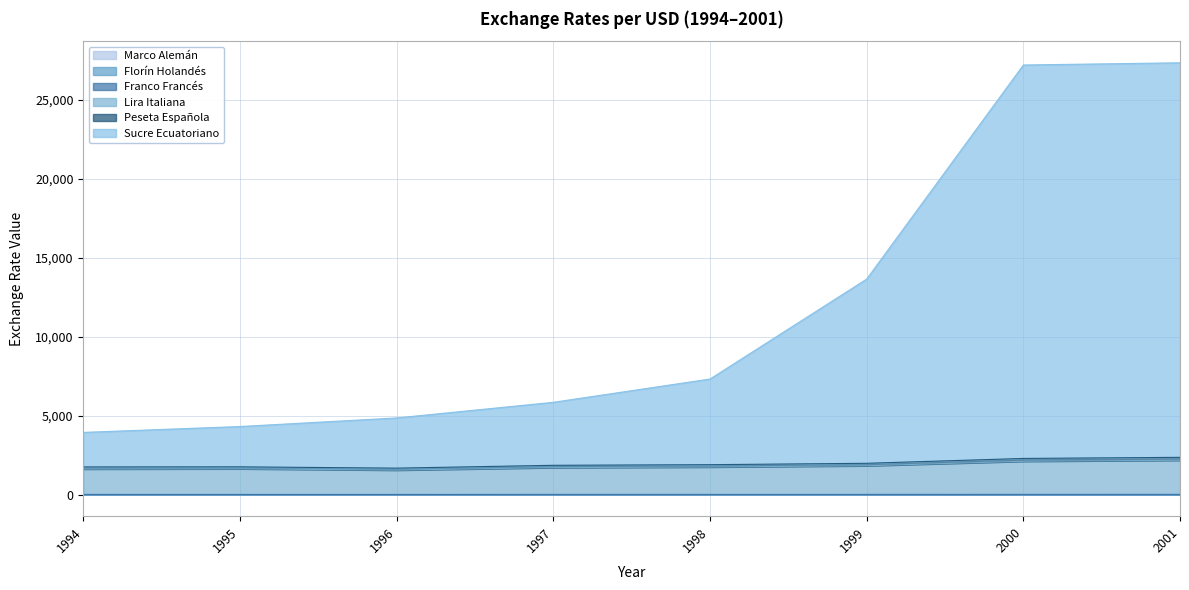

True or false: Sucre Ecuatoriano and Florín Holandés intersect in this chart.

False